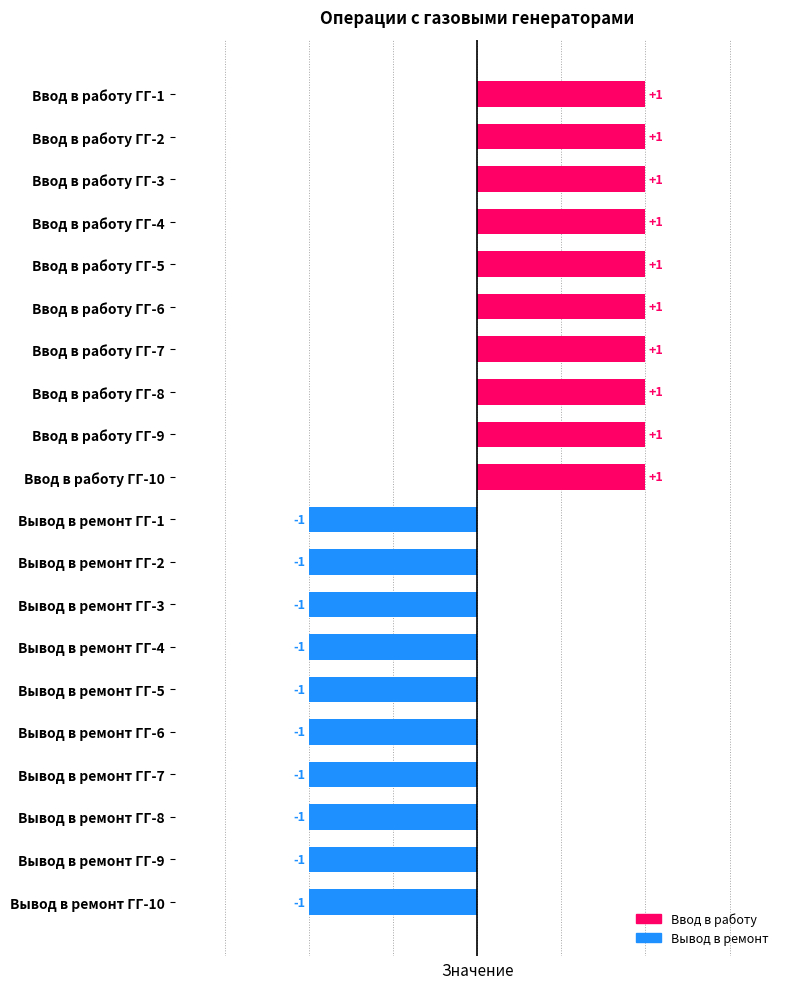

Between Вывод в ремонт ГГ-3 and Ввод в работу ГГ-3, which is larger?

Ввод в работу ГГ-3